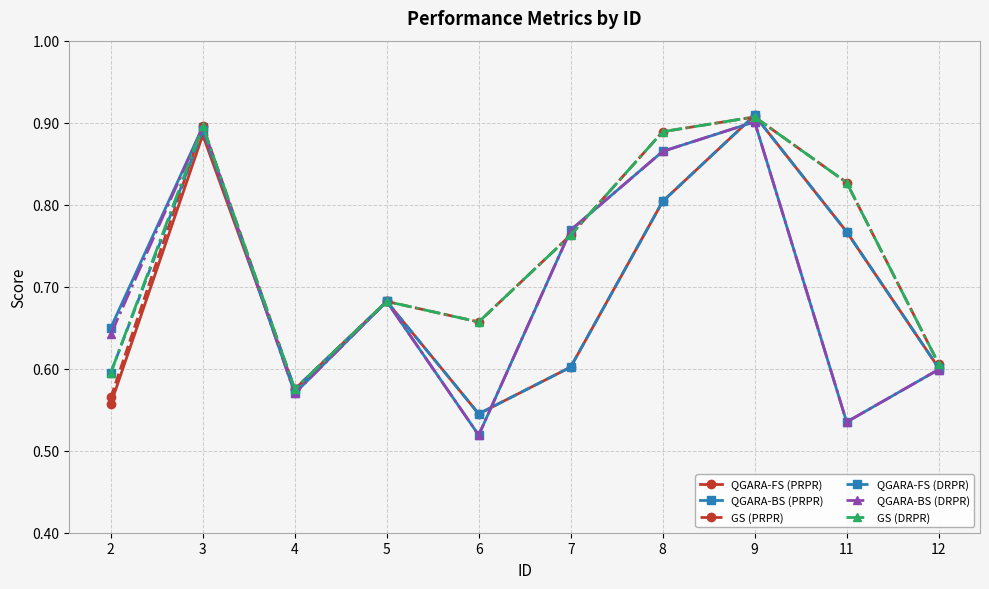

Where is the first local minimum for GS (DRPR)?

4